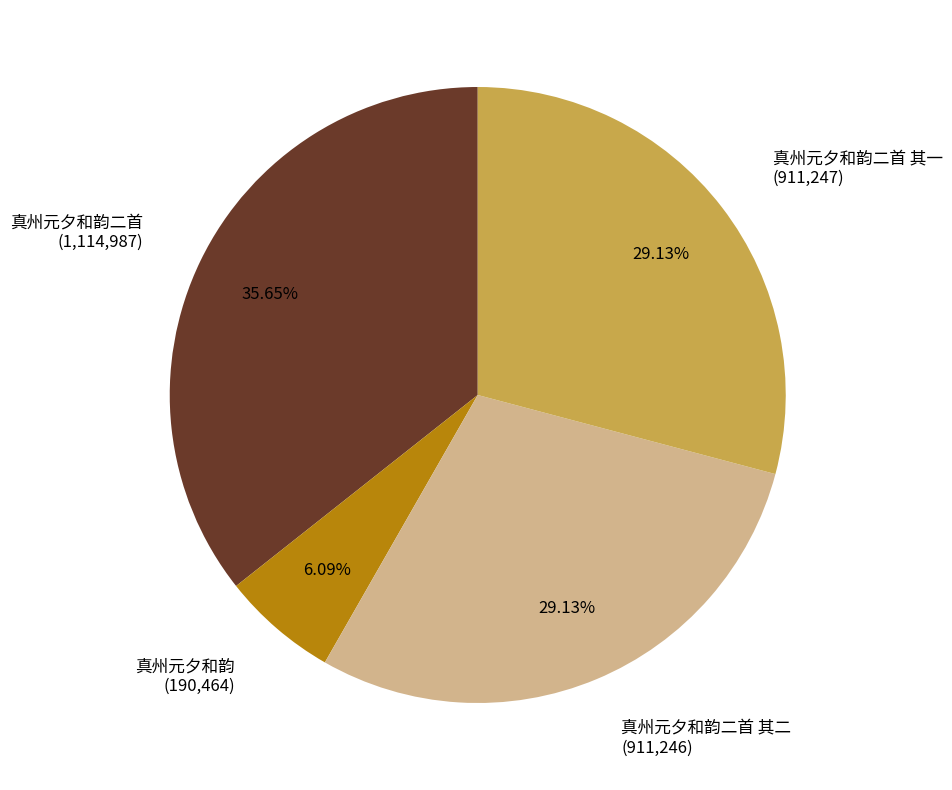

Is there any slice that represents more than half of the pie?

No